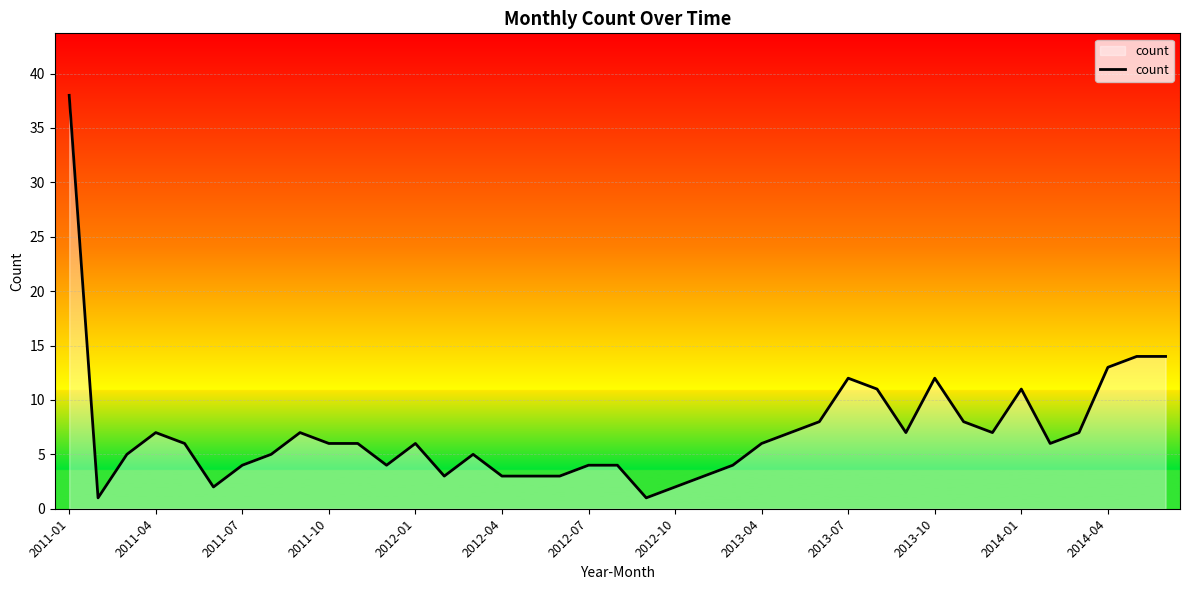

What is the greatest value displayed?

38